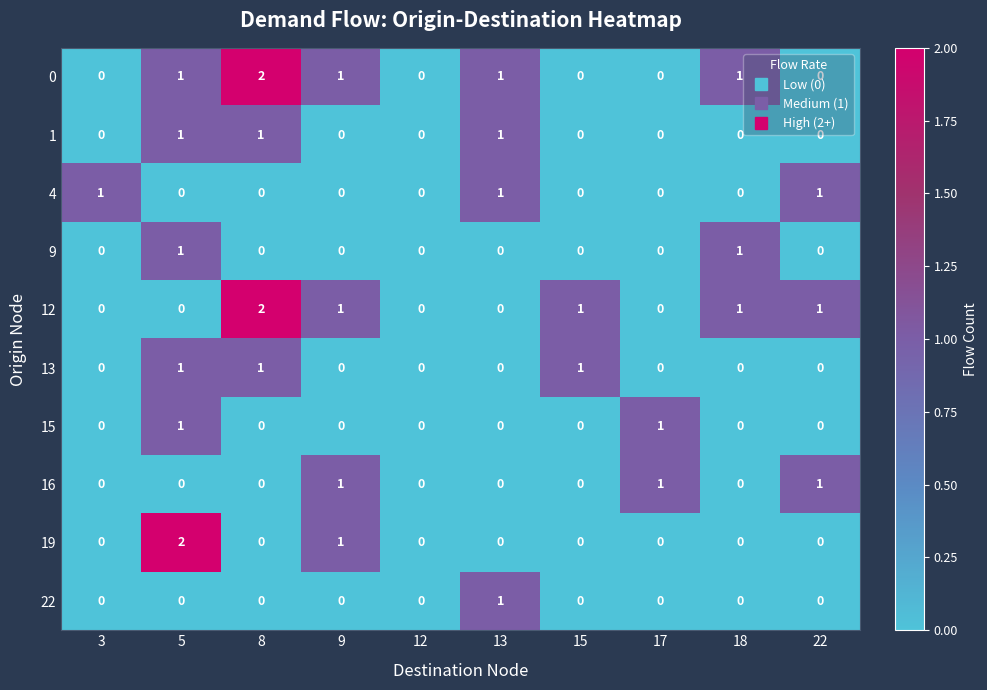

How many 0 values are between 0 and 1?

9